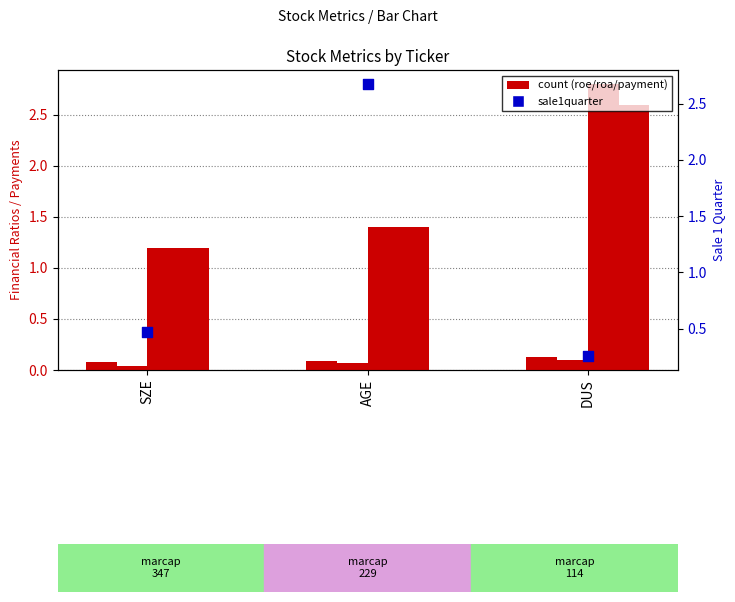

Which series contains the highest Y value?

sale1quarter